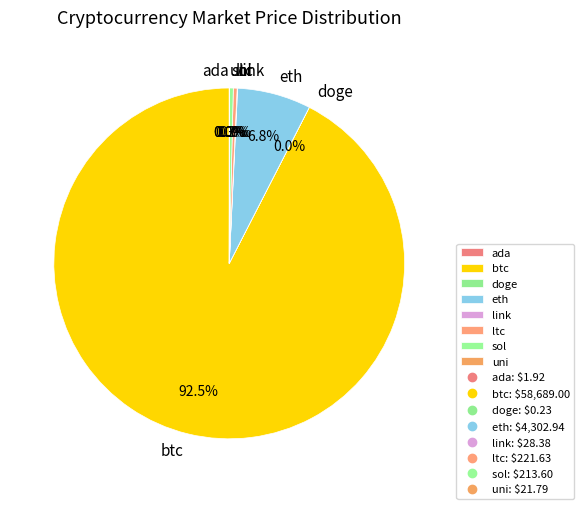

What is the largest slice in the pie chart?

btc